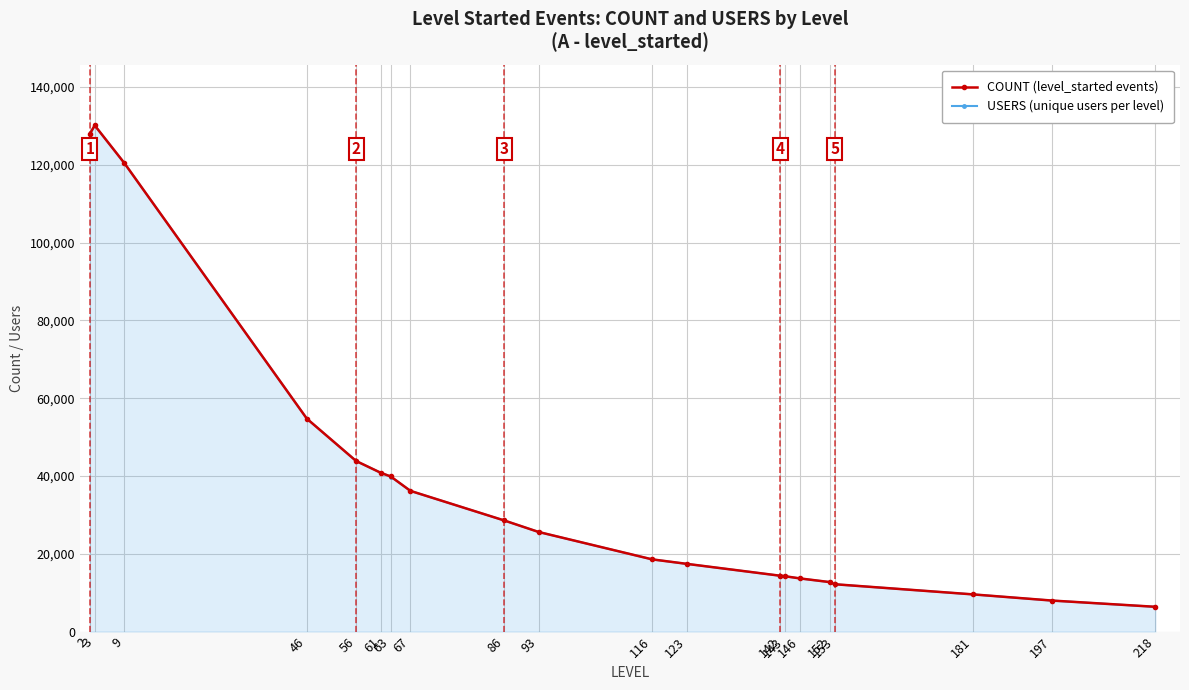

Which series has the widest spread of values?

COUNT (level_started events)